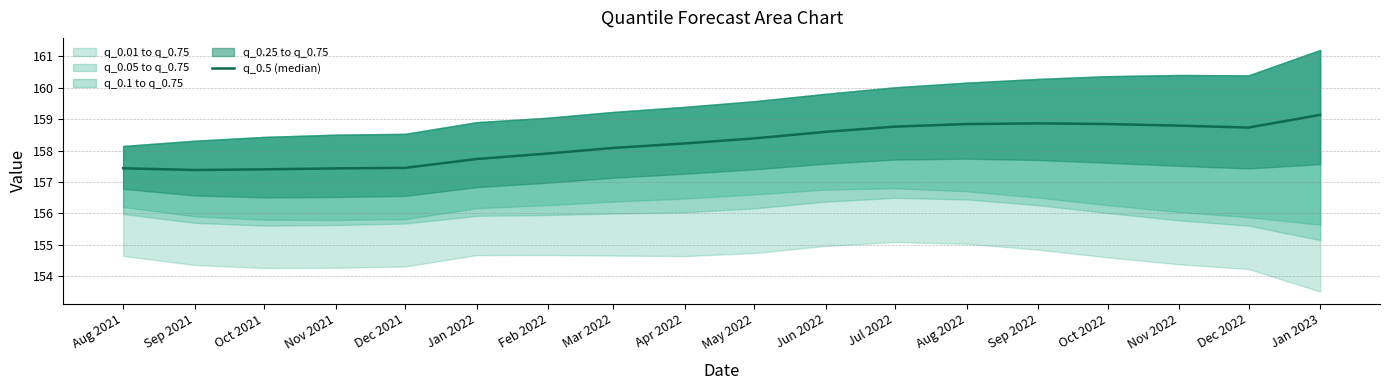

True or false: the data shows 158.4 at May 2022.

True